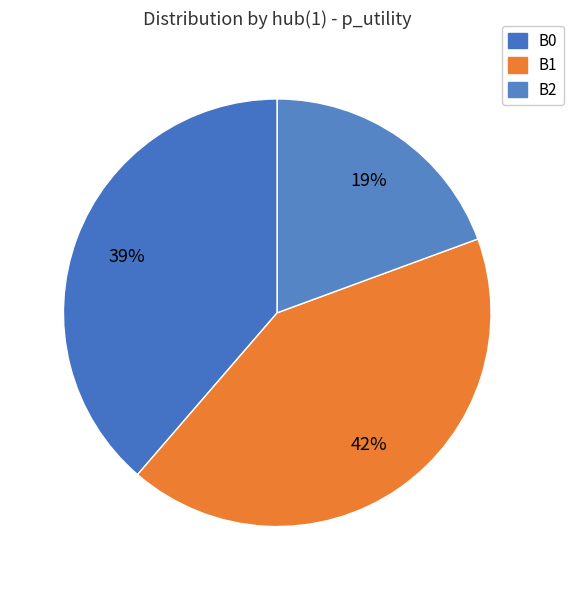

How many segments does this pie chart have?

3